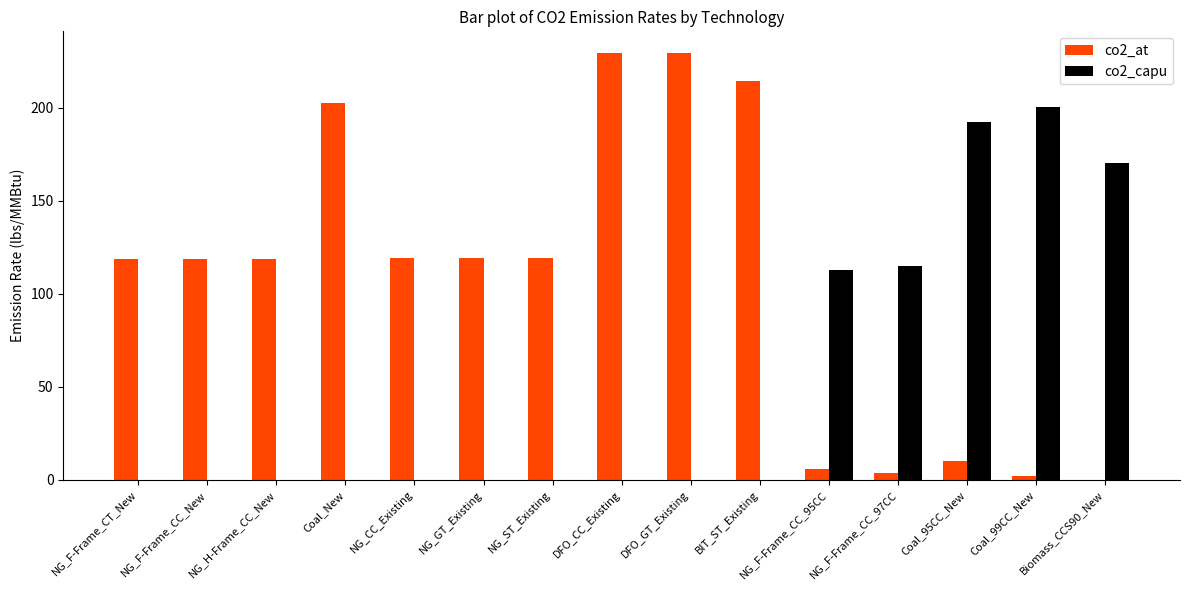

What is the total value across all series at NG_F-Frame_CC_95CC?

118.6